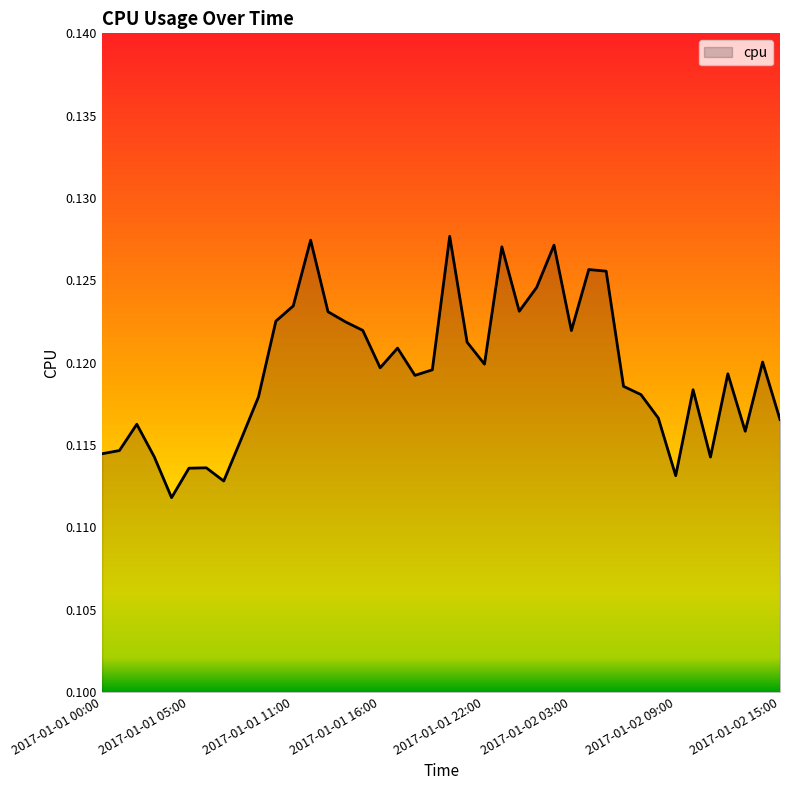

Reading left to right, what are all the values shown in this chart?

2017-01-01 00:00=0.1	2017-01-01 01:00=0.1	2017-01-01 02:00=0.1	2017-01-01 03:00=0.1	2017-01-01 04:00=0.1	2017-01-01 05:00=0.1	2017-01-01 06:00=0.1	2017-01-01 07:00=0.1	2017-01-01 08:00=0.1	2017-01-01 09:00=0.1	2017-01-01 10:00=0.1	2017-01-01 11:00=0.1	2017-01-01 12:00=0.1	2017-01-01 13:00=0.1	2017-01-01 14:00=0.1	2017-01-01 15:00=0.1	2017-01-01 16:00=0.1	2017-01-01 17:00=0.1	2017-01-01 18:00=0.1	2017-01-01 19:00=0.1	2017-01-01 20:00=0.1	2017-01-01 21:00=0.1	2017-01-01 22:00=0.1	2017-01-01 23:00=0.1	2017-01-02 00:00=0.1	2017-01-02 01:00=0.1	2017-01-02 02:00=0.1	2017-01-02 03:00=0.1	2017-01-02 04:00=0.1	2017-01-02 05:00=0.1	2017-01-02 06:00=0.1	2017-01-02 07:00=0.1	2017-01-02 08:00=0.1	2017-01-02 09:00=0.1	2017-01-02 10:00=0.1	2017-01-02 11:00=0.1	2017-01-02 12:00=0.1	2017-01-02 13:00=0.1	2017-01-02 14:00=0.1	2017-01-02 15:00=0.1